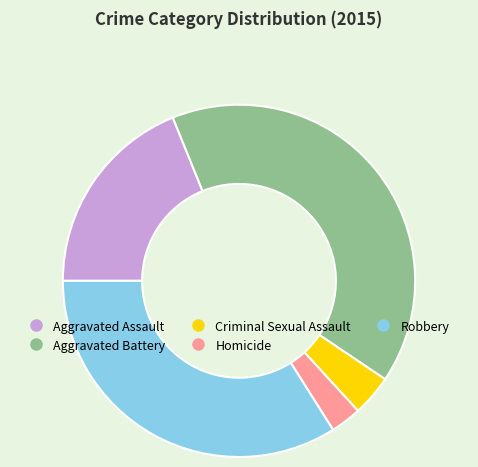

What is the largest slice in the pie chart?

Aggravated Battery